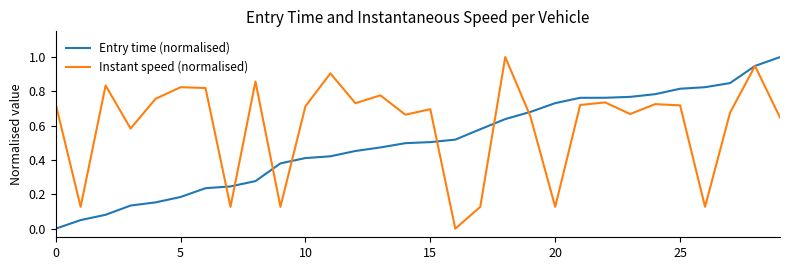

Rank the series by their average value, from lowest to highest.

Entry time (normalised), Instant speed (normalised)